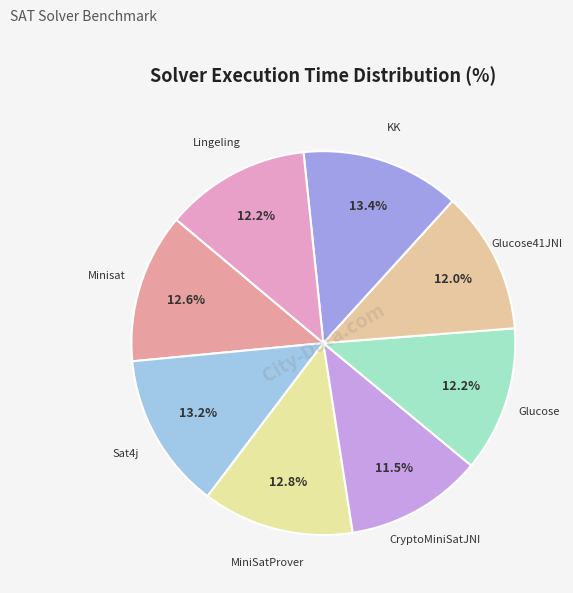

Which has a higher value, Glucose41JNI or KK?

KK